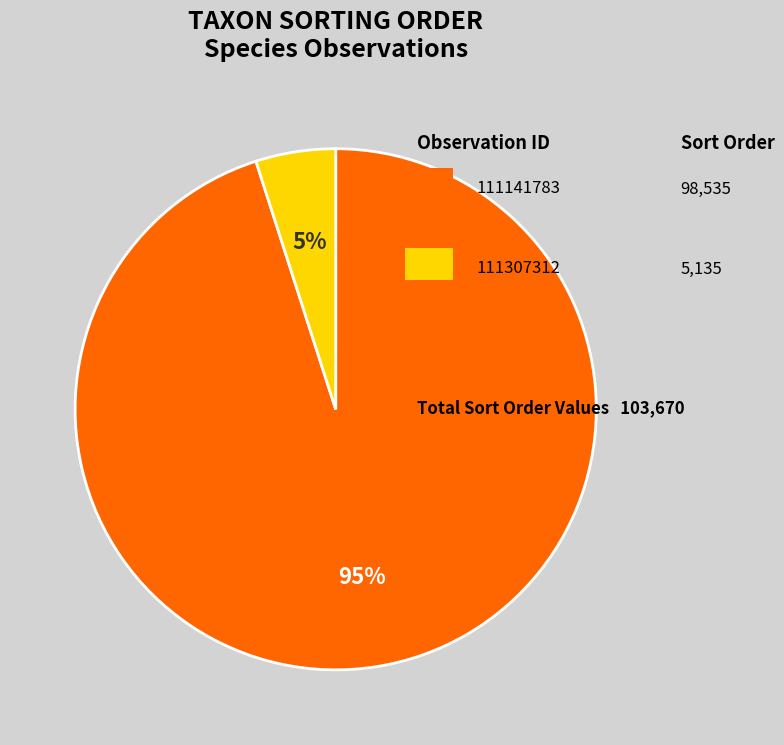

To the nearest percent, what is the difference between the largest and smallest slice percentages?

90%